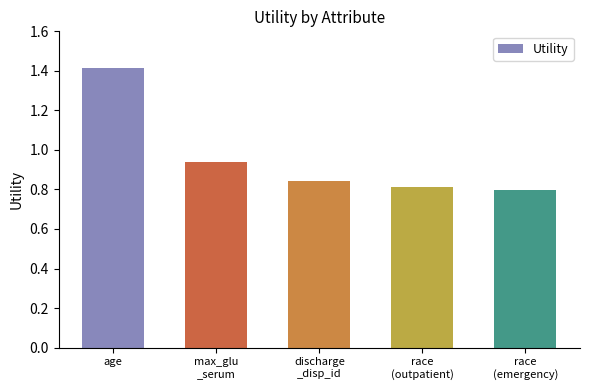

True or false: the data shows 1.4 at age.

True